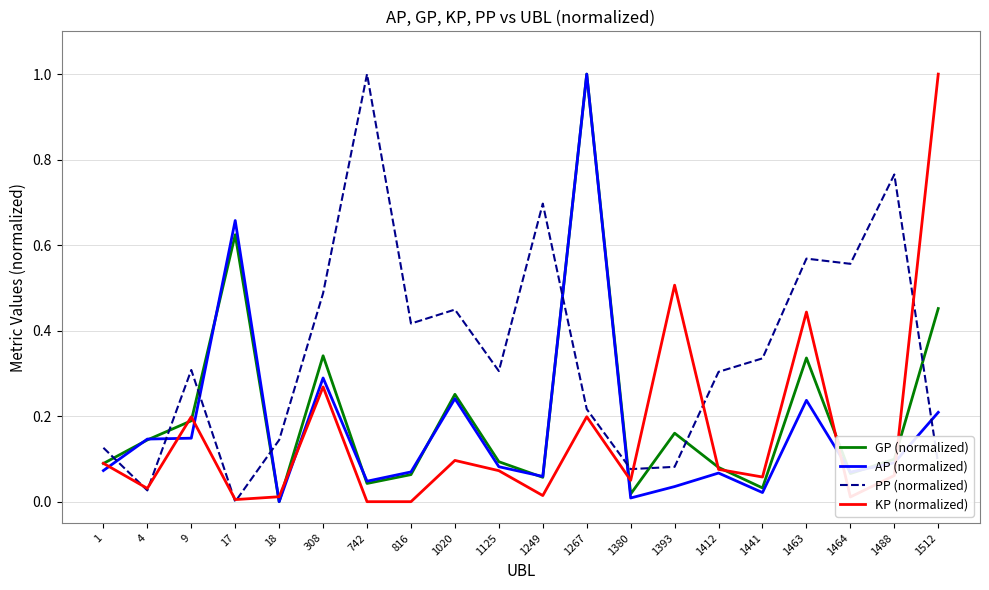

Which series has the largest total across all categories?

PP (normalized)